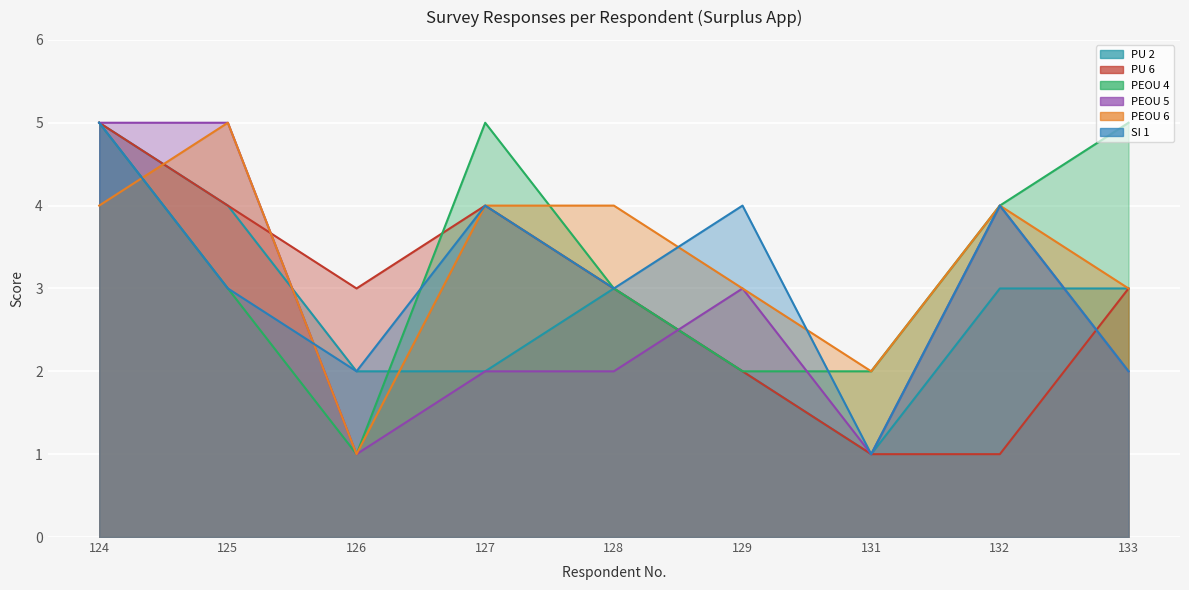

Is it true that PU 2 equals 1 at 131?

True